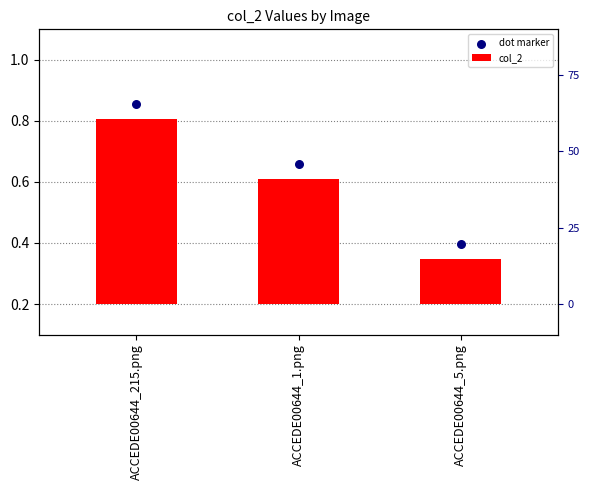

At which category is the sum across all series the highest?

ACCEDE00644_215.png